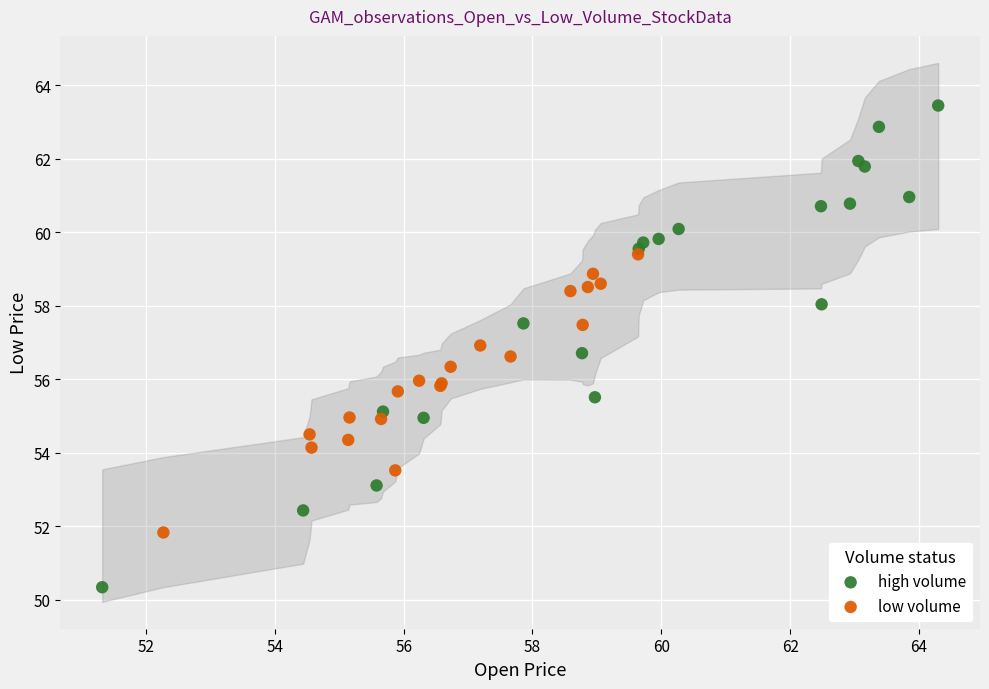

Which series reaches the maximum Y coordinate?

high volume